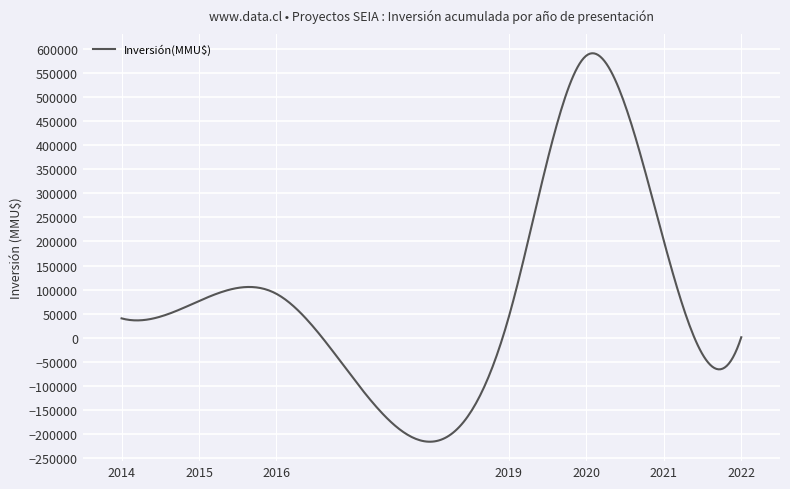

What is the maximum value shown in the chart?

591667.2